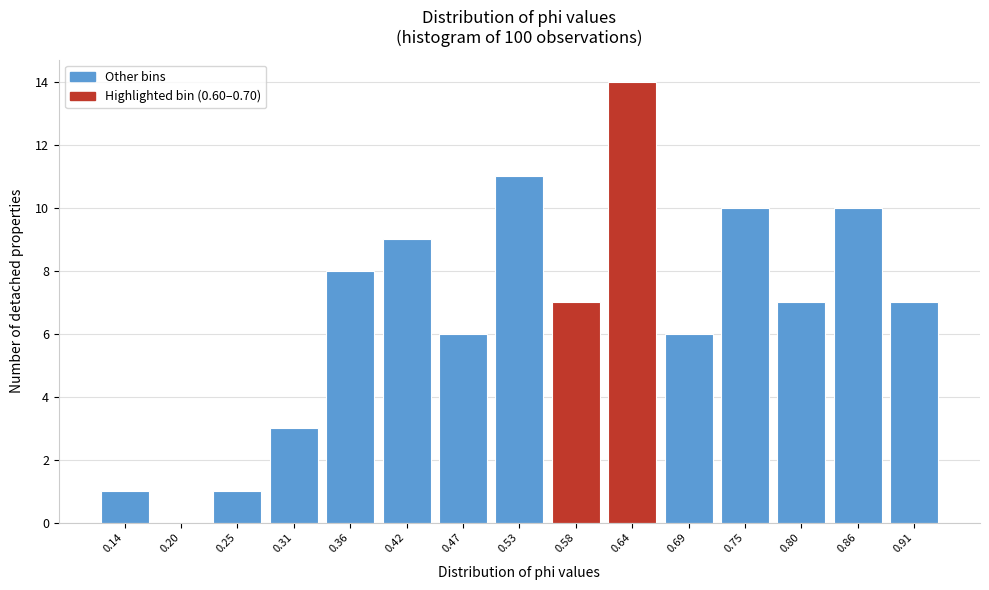

Reading left to right, list all the values displayed in this chart.

0.14=1	0.20=0	0.25=1	0.31=3	0.36=8	0.42=9	0.47=6	0.53=11	0.58=7	0.64=14	0.69=6	0.75=10	0.80=7	0.86=10	0.91=7